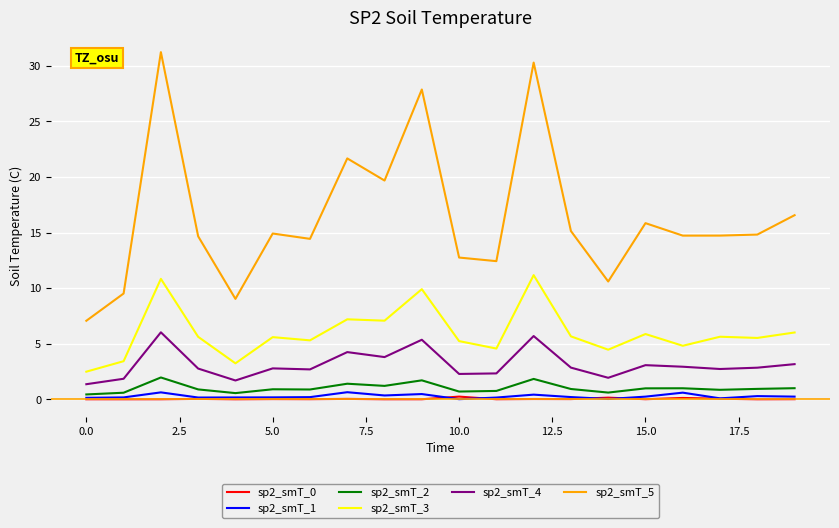

True or false: sp2_smT_2 and sp2_smT_5 cross at least once.

False